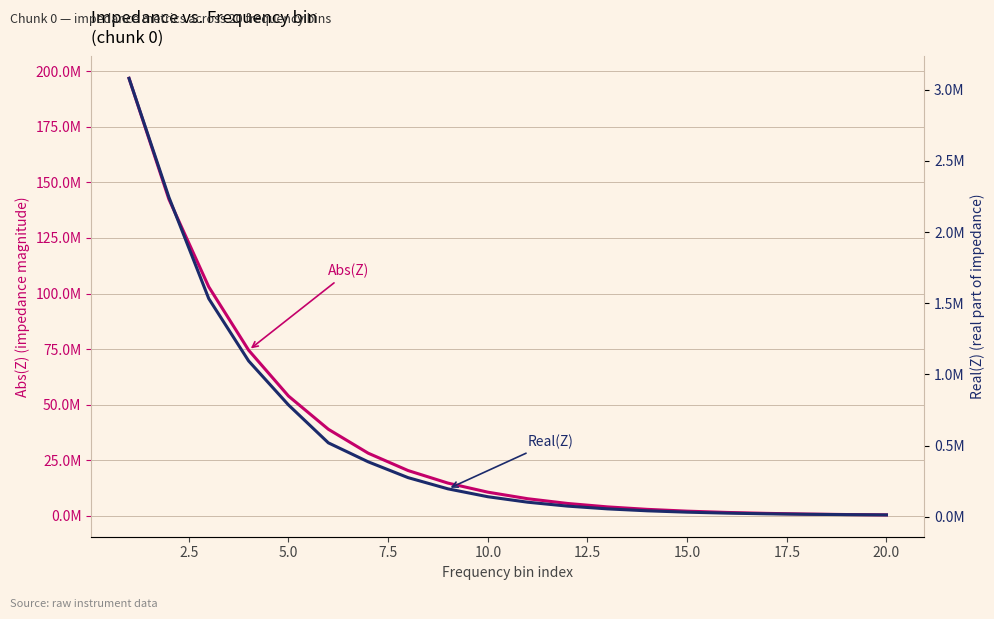

How many data points in realz are above 141257?

9